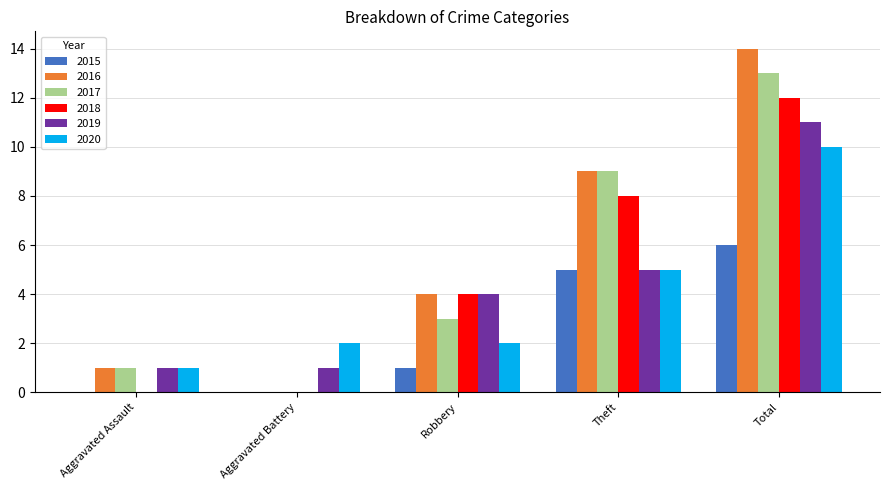

Is the value of 2017 at Aggravated Battery greater than the value of 2016 at Aggravated Assault?

No